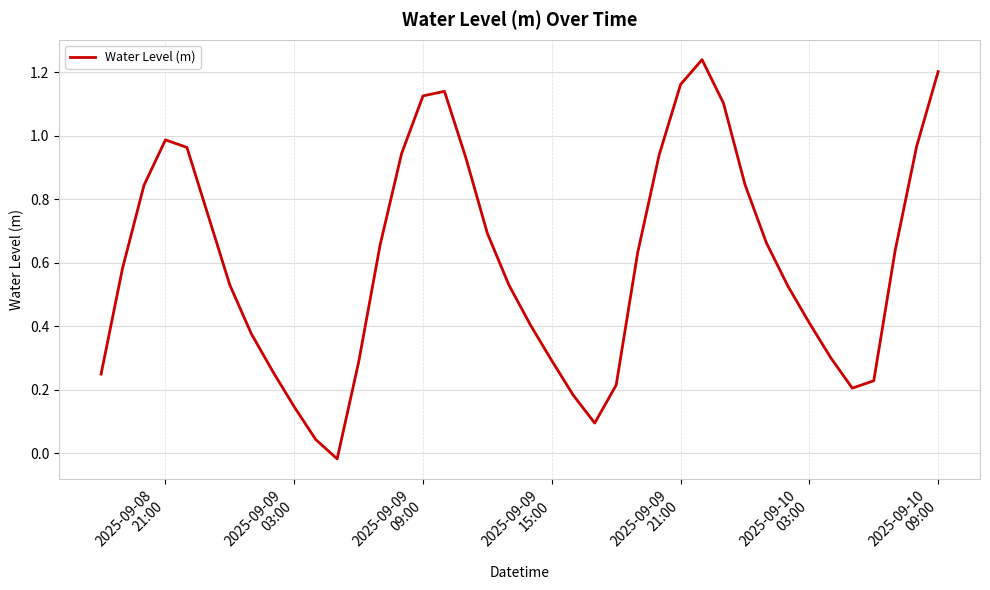

What is the difference between the maximum and minimum values?

1.3